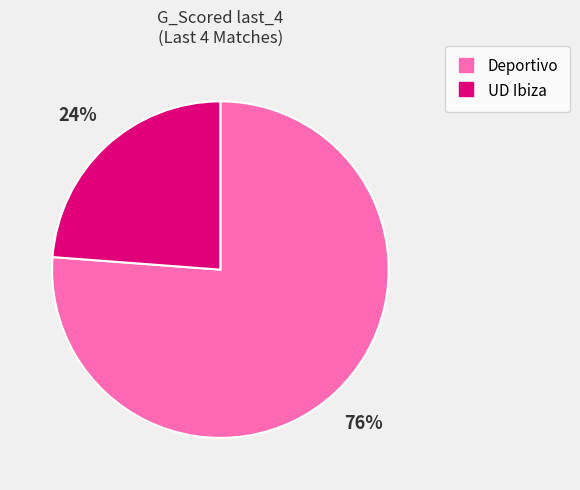

How many slices are in this pie chart?

2